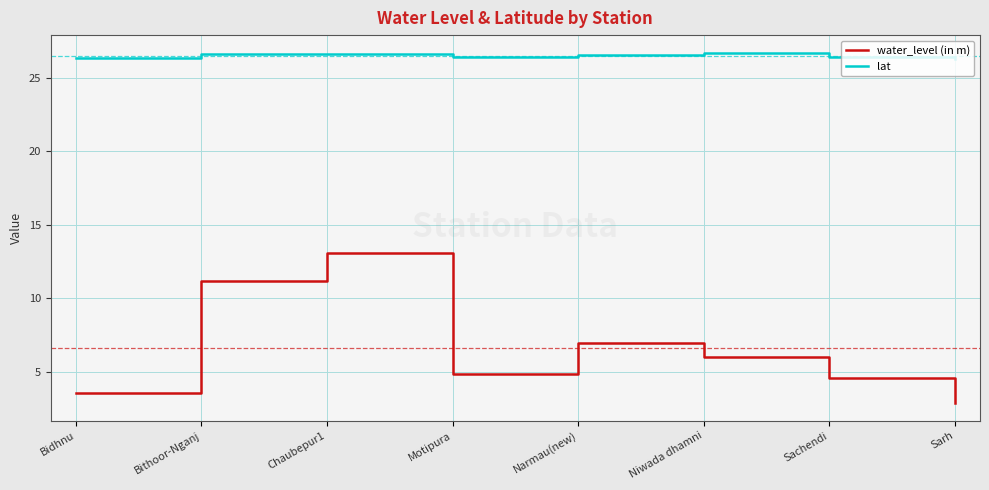

Does the chart display data point markers on the line(s)?

No